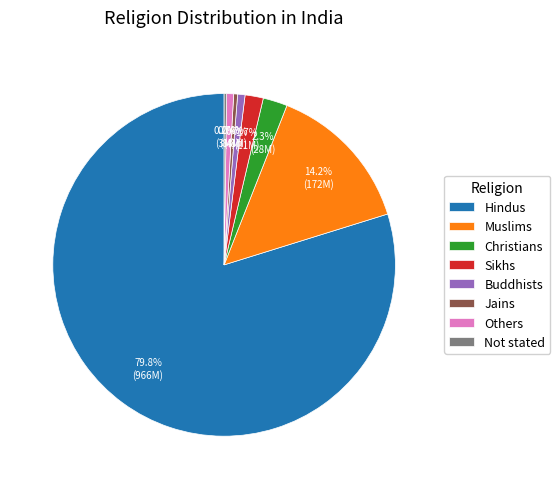

Which category has the biggest portion of the pie?

Hindus